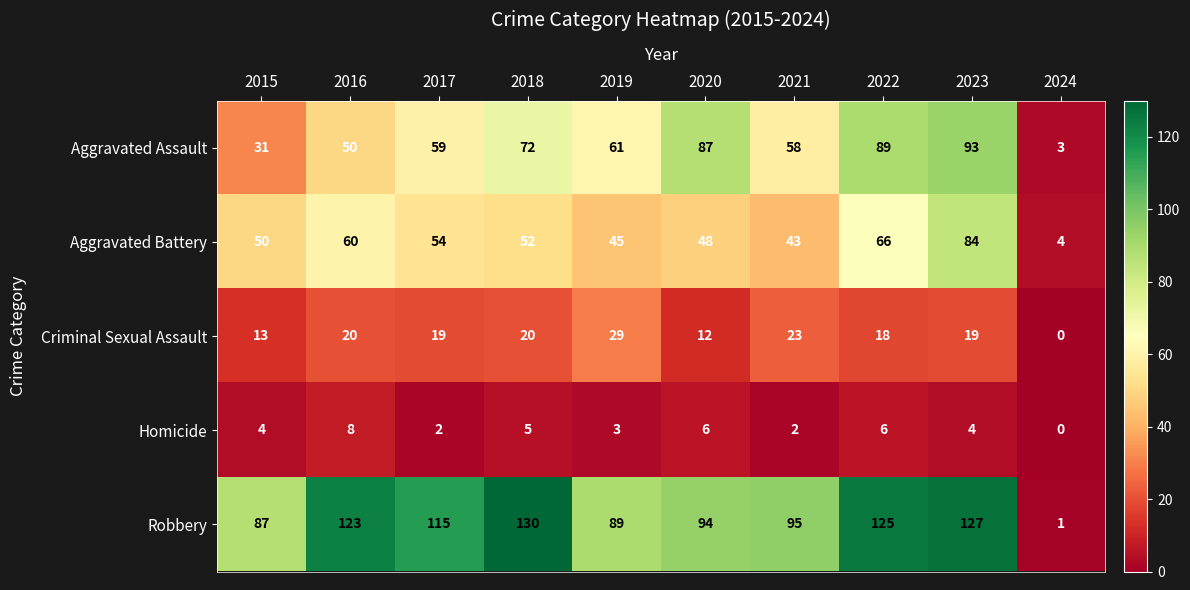

At which label is Robbery closest to 65?

2015